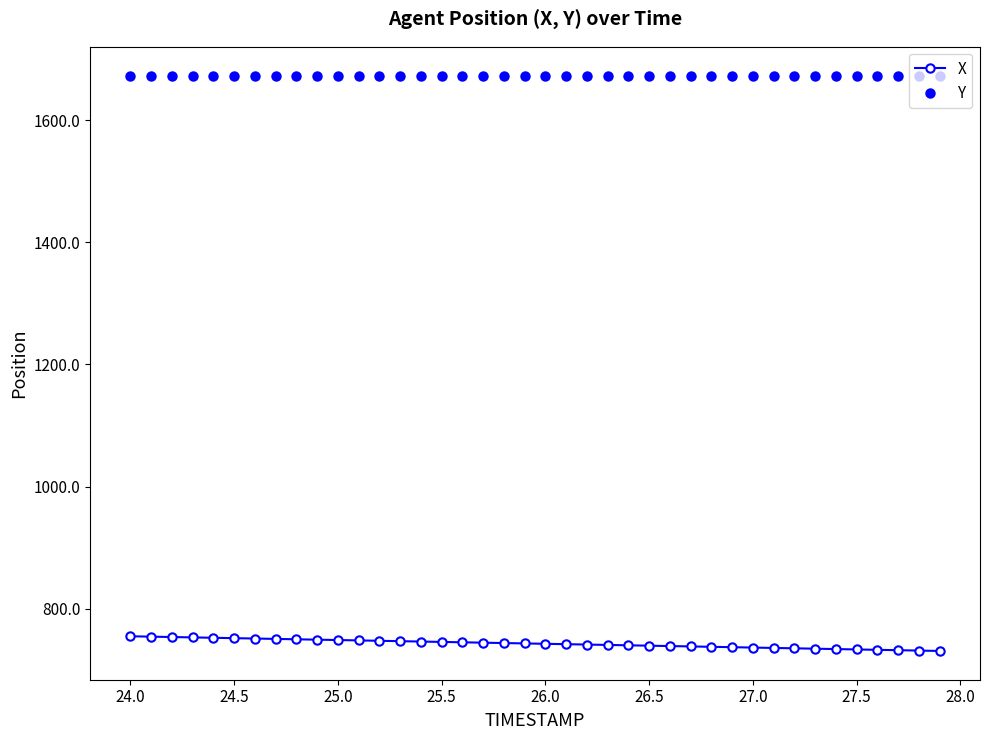

Rank the series by their maximum value, from highest to lowest.

Y, X